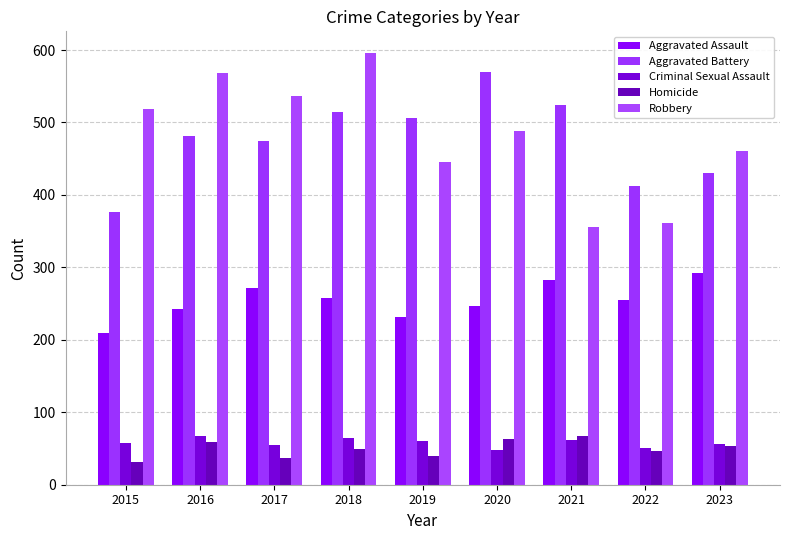

How many data points in Homicide are less than 49?

4